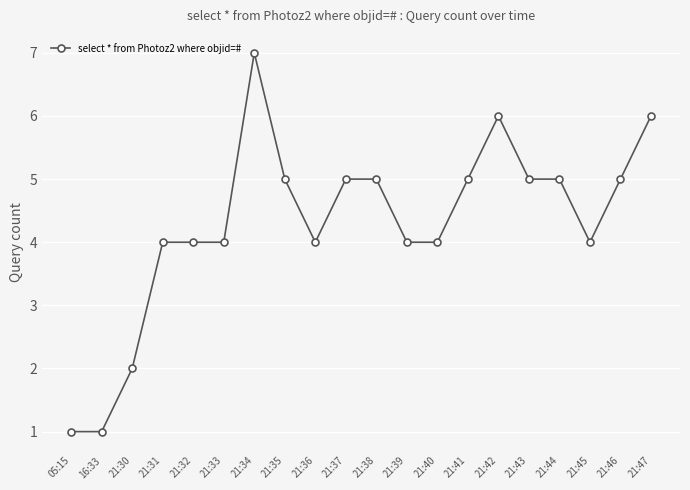

The chart shows a value of 4 at 21:39. True or false?

True